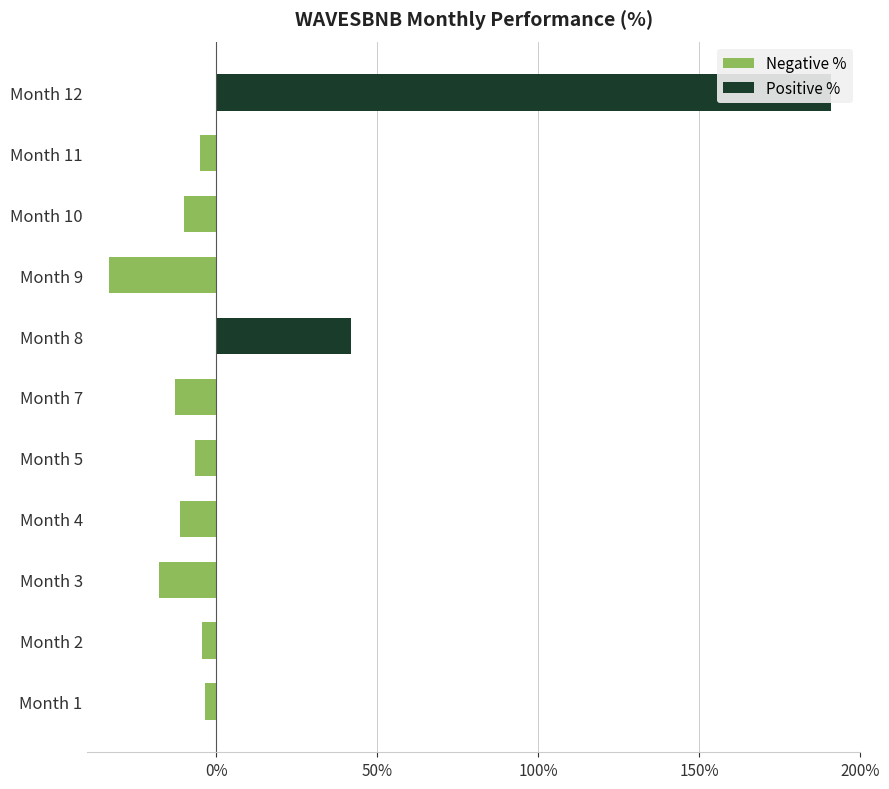

How many bars are there in total?

22